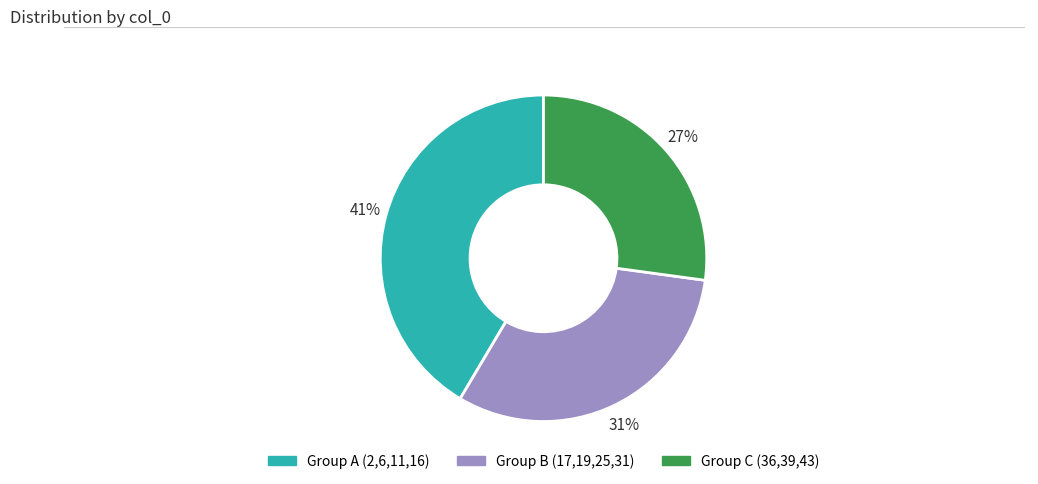

Is there a majority slice in this chart?

No